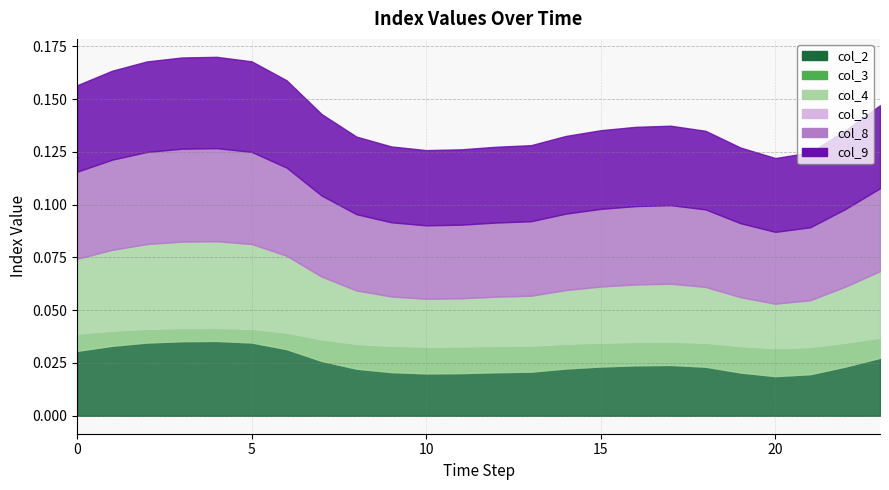

Is the value of col_8 at 0 greater than the value of col_9 at 22?

Yes